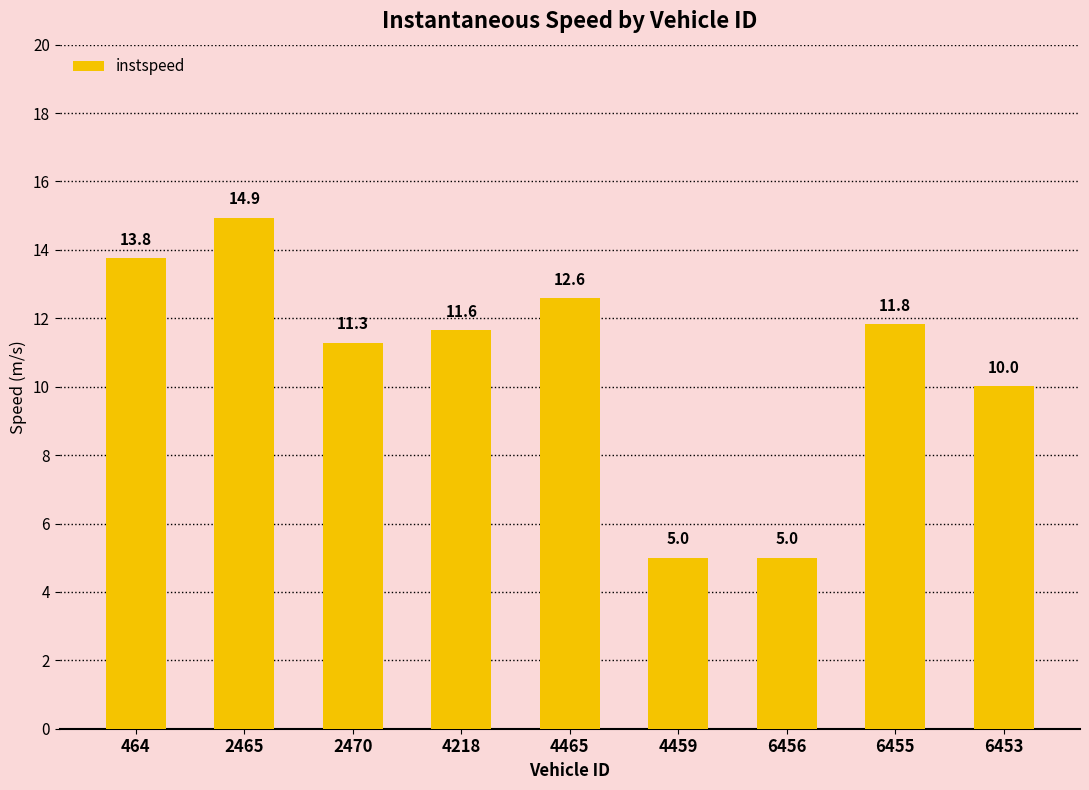

Between 464 and 6453, which is larger?

464